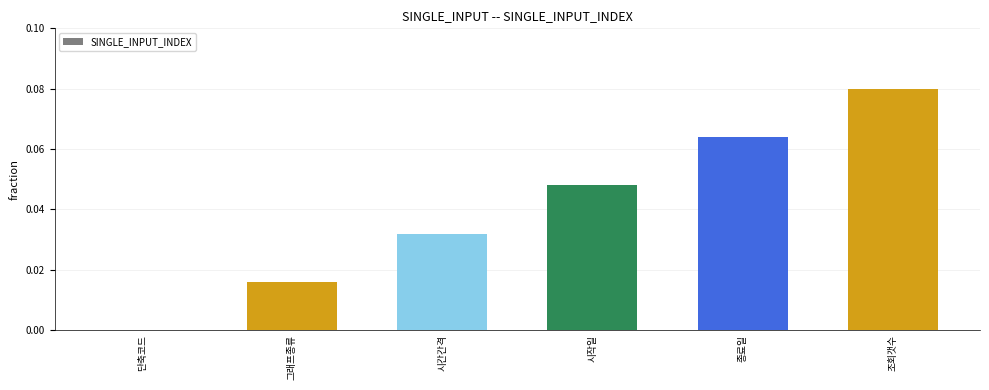

What is the change in value from 단축코드 to 조회갯수?

+0.1